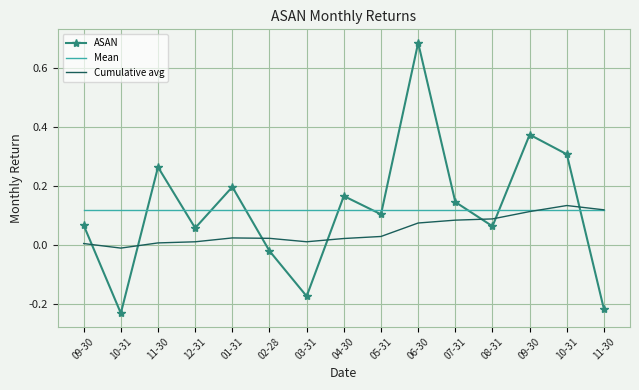

At which category is the sum across all series the highest?

06-30